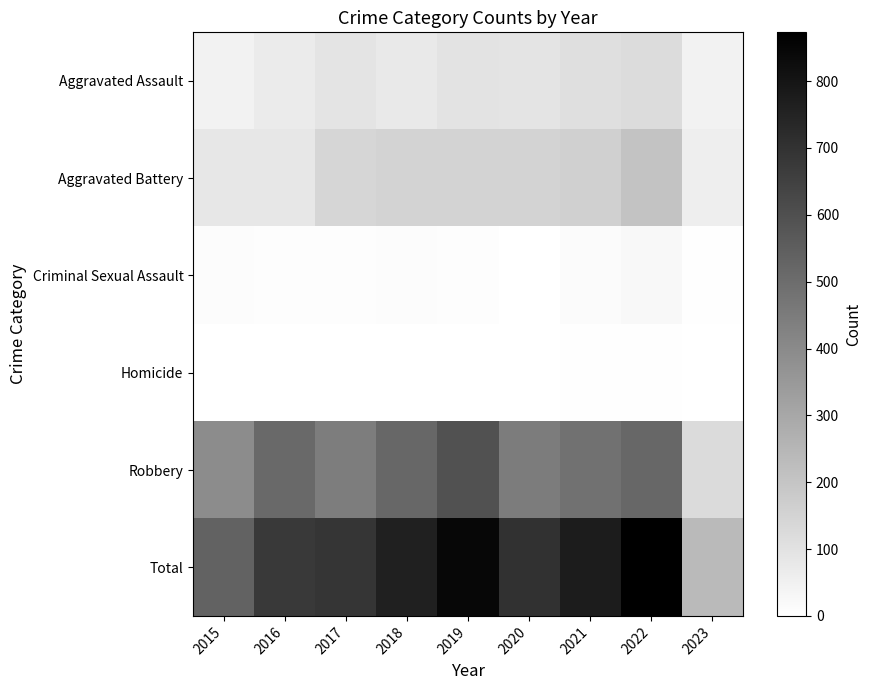

Reading left to right, extract all data points from this chart.

Aggravated Assault: 2015=46	2016=71	2017=95	2018=77	2019=98	2020=94	2021=110	2022=121	2023=46
Aggravated Battery: 2015=82	2016=82	2017=142	2018=152	2019=148	2020=150	2021=163	2022=202	2023=59
Criminal Sexual Assault: 2015=12	2016=8	2017=8	2018=11	2019=8	2020=3	2021=14	2022=24	2023=6
Homicide: 2015=0	2016=1	2017=1	2018=1	2019=2	2020=3	2021=4	2022=5	2023=1
Robbery: 2015=395	2016=510	2017=446	2018=519	2019=591	2020=450	2021=484	2022=521	2023=126
Total: 2015=535	2016=672	2017=692	2018=760	2019=847	2020=700	2021=775	2022=873	2023=238